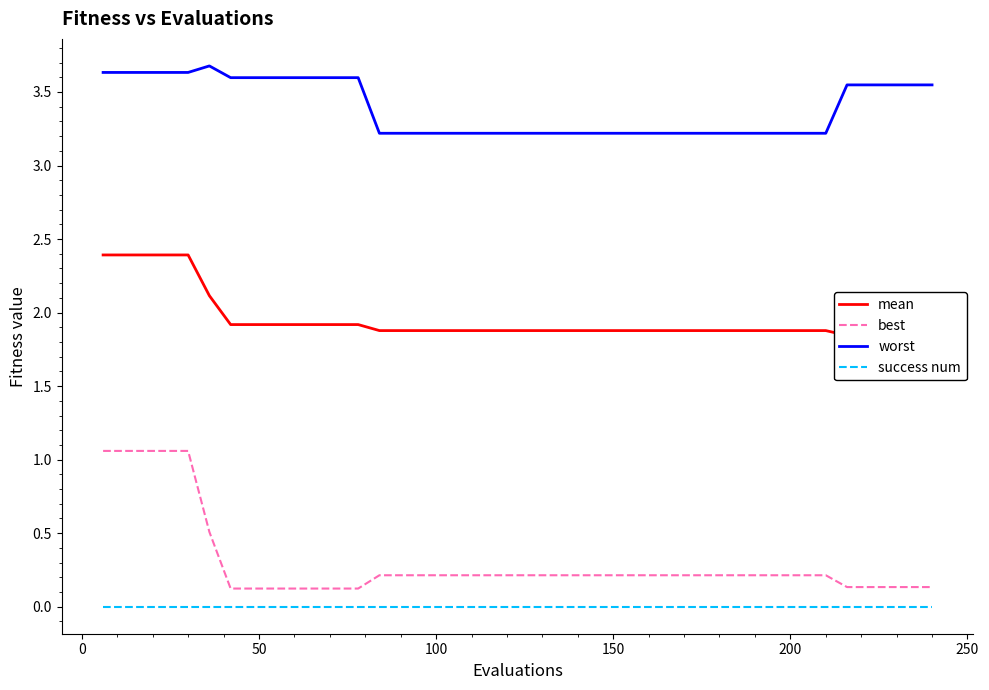

True or false: best and success num cross at least once.

False